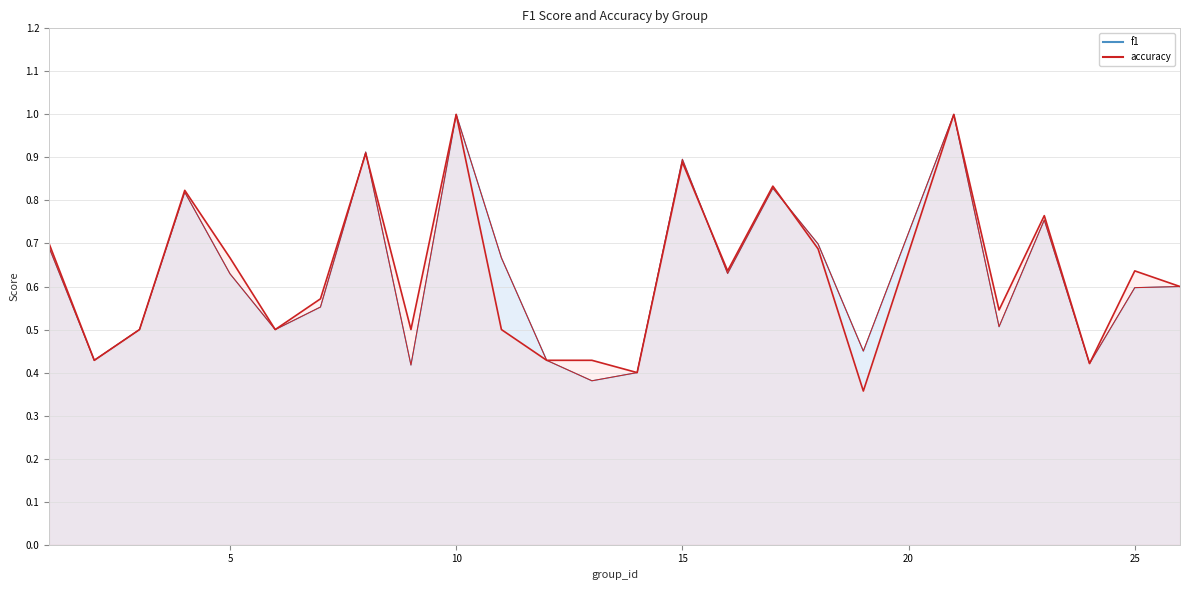

What is the highest value of the f1 series?

1.0